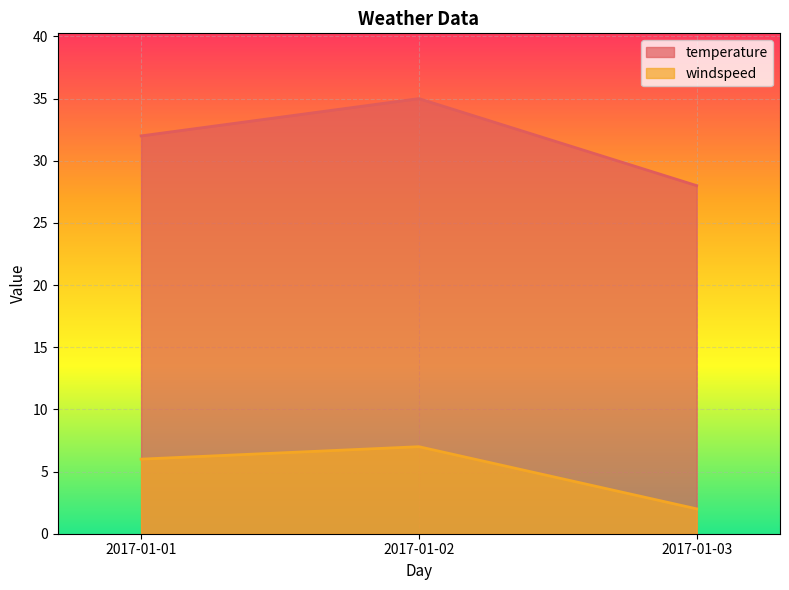

List the series in order of their peak value, lowest first.

windspeed, temperature